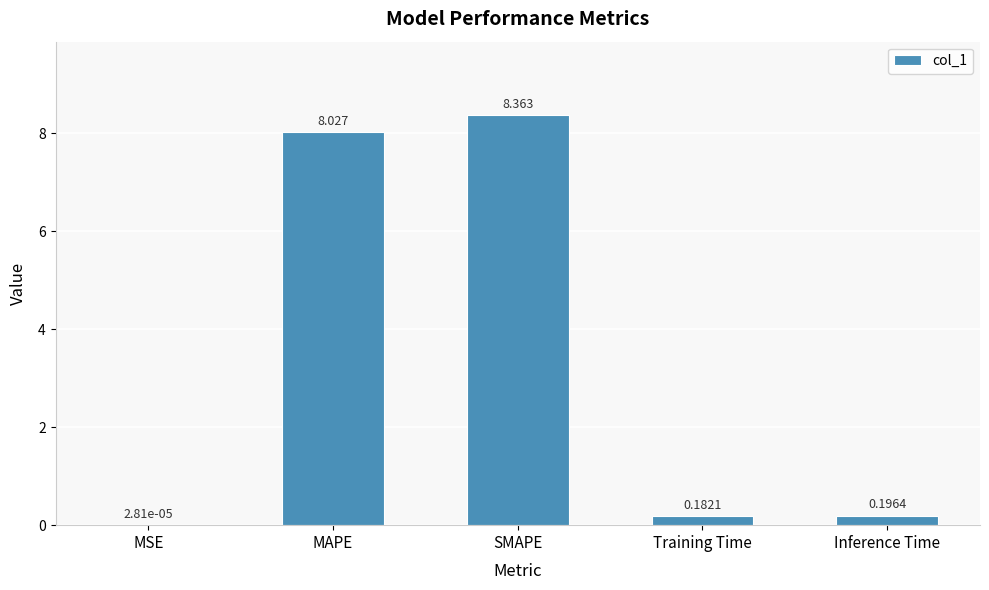

What is the change in value from SMAPE to Inference Time?

-8.2